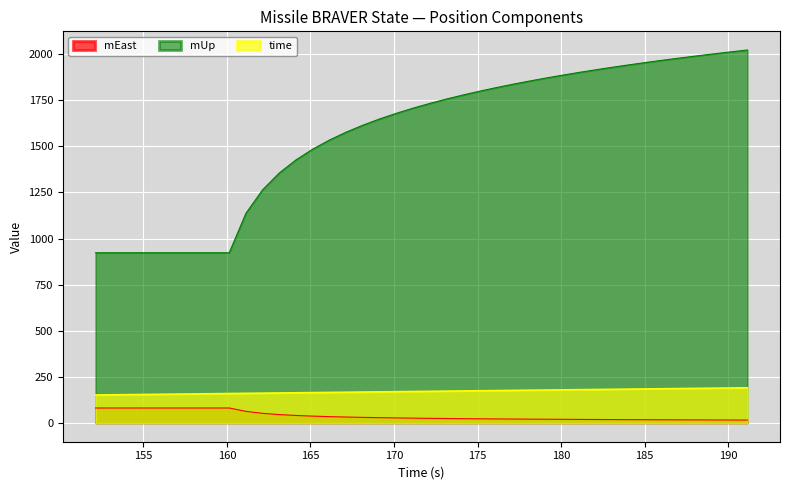

Which series has the largest total across all categories?

mUp